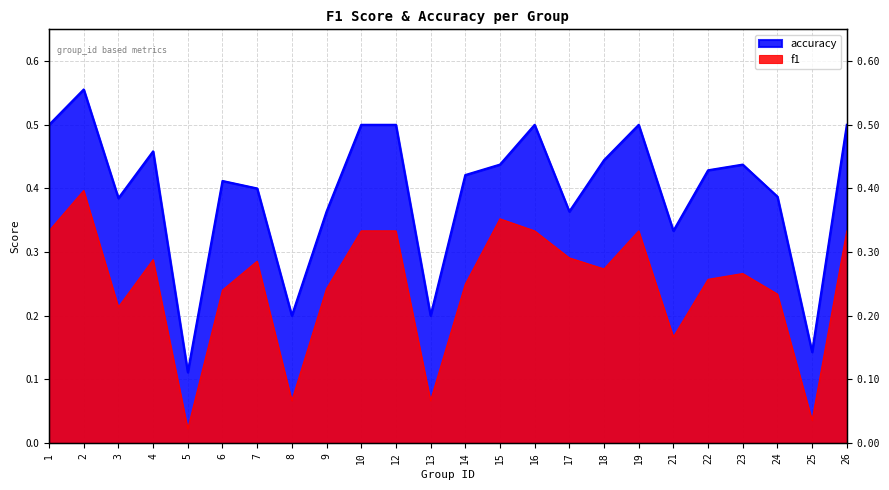

What are all the series names shown in the legend?

f1, accuracy